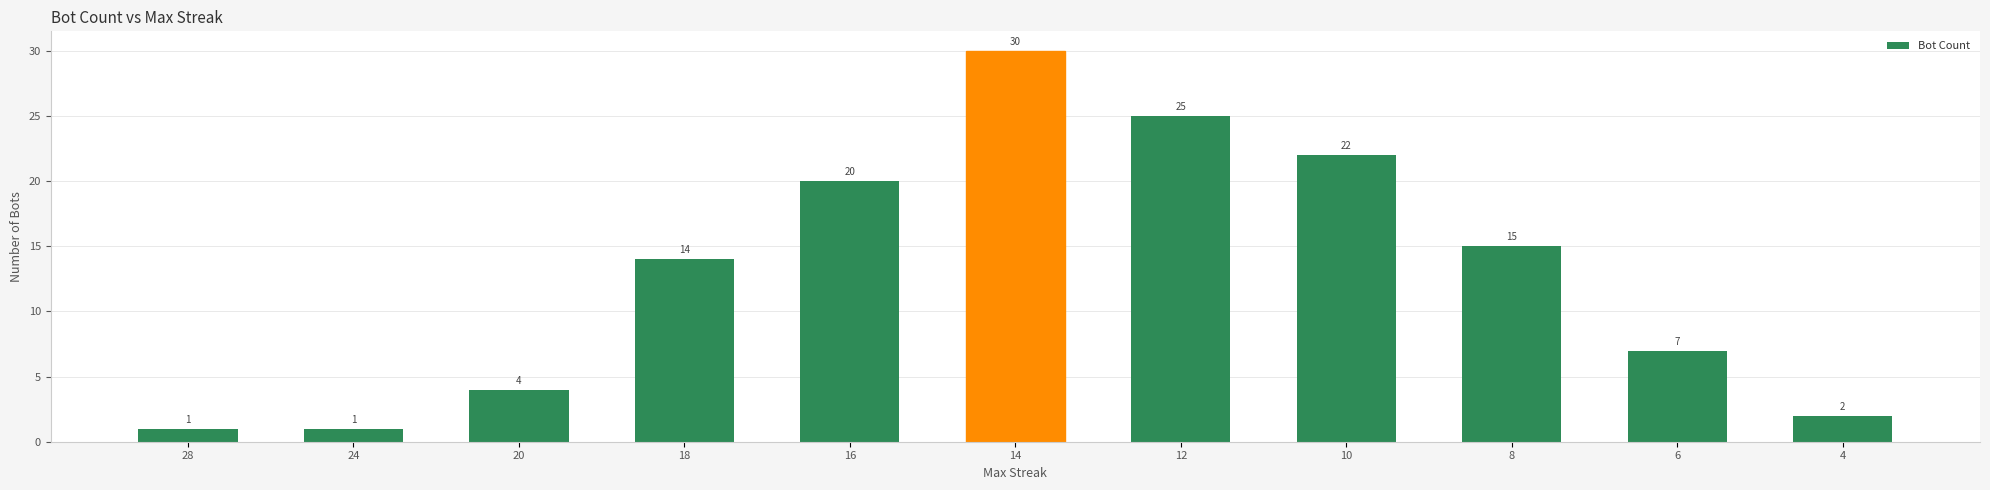

The value at 10 is 31. True or false?

False